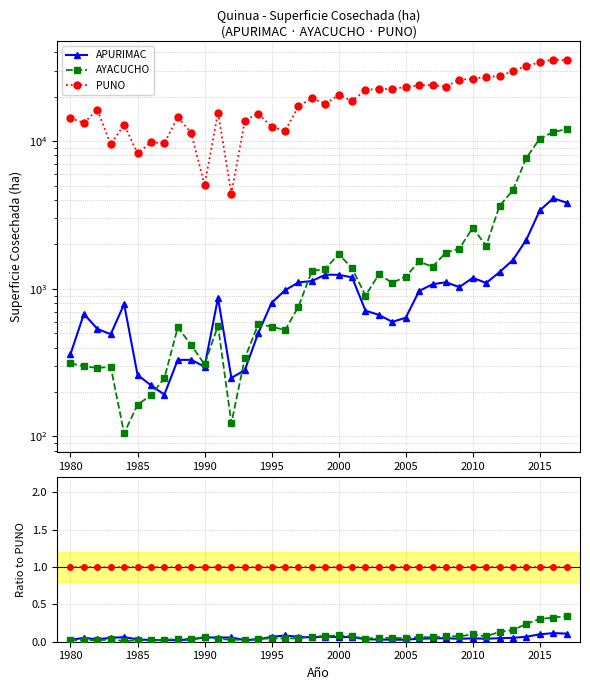

How many lines are shown in the chart?

3